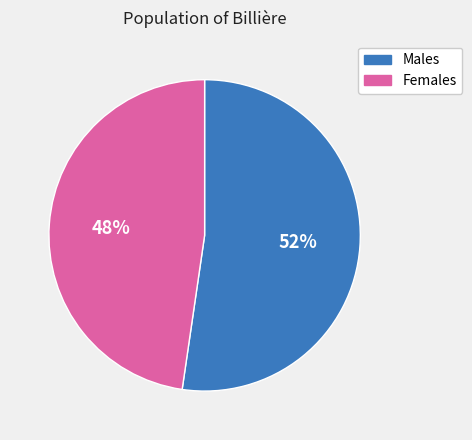

Is there any slice that represents more than half of the pie?

Yes